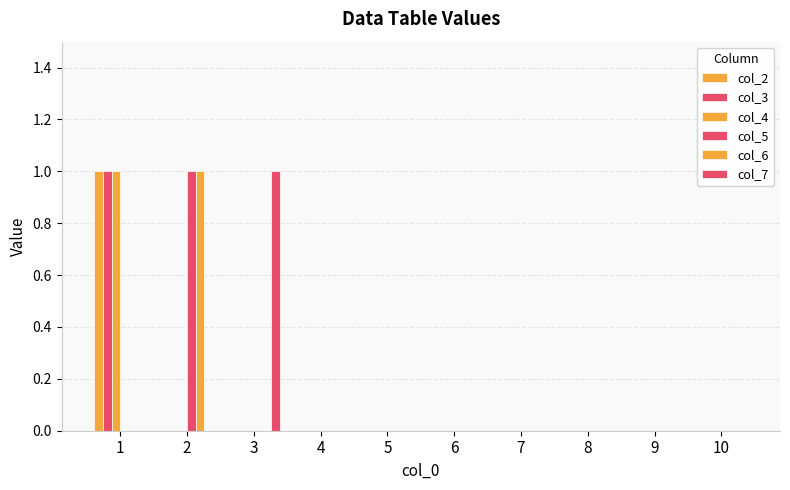

How many groups of bars are there?

10